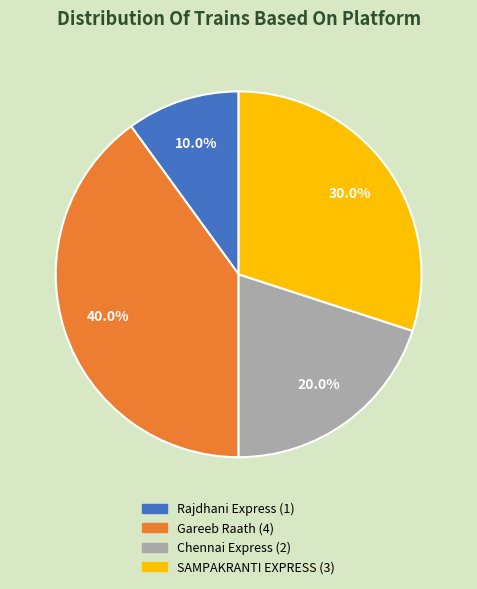

How many segments does this pie chart have?

4